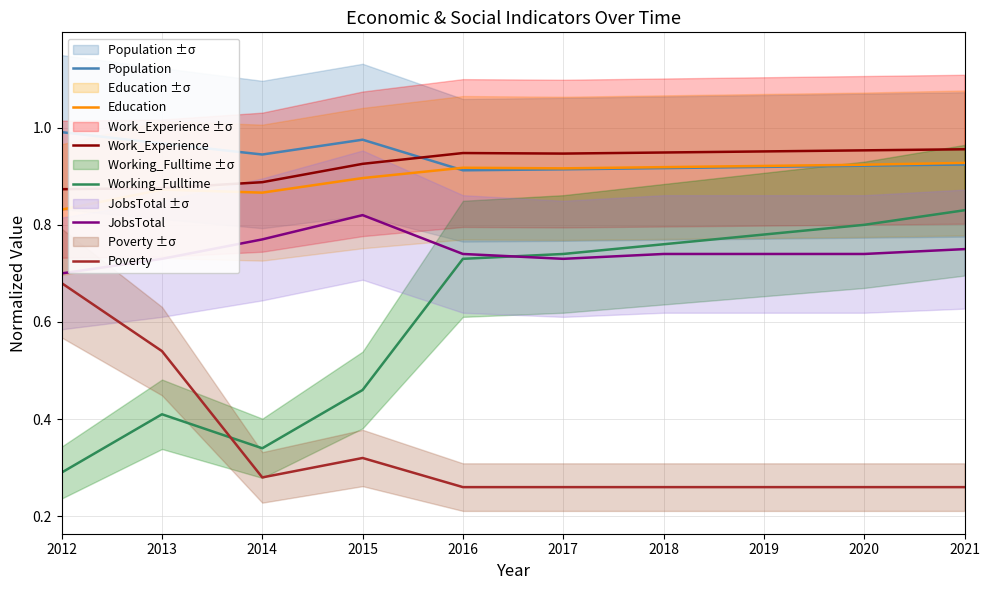

What is the minimum value for Work_Experience?

0.9